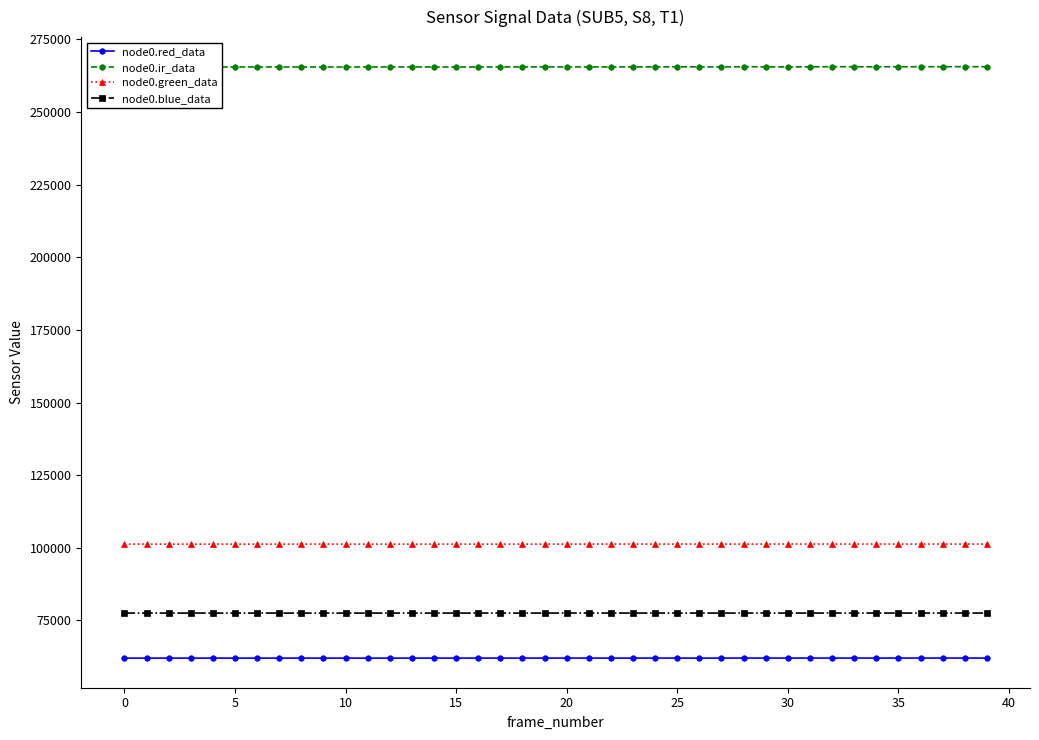

True or false: node0.green_data has more than 2 points higher than both neighbors.

True